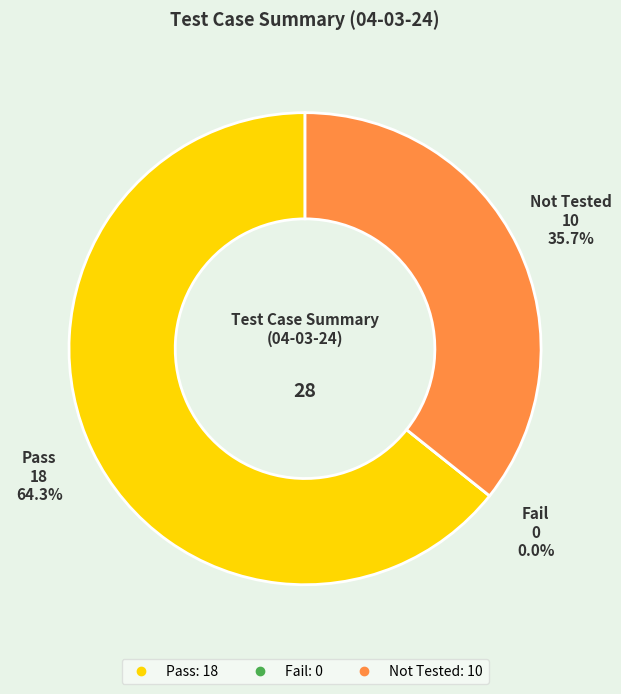

What is the change in value from Pass to Not Tested?

-8